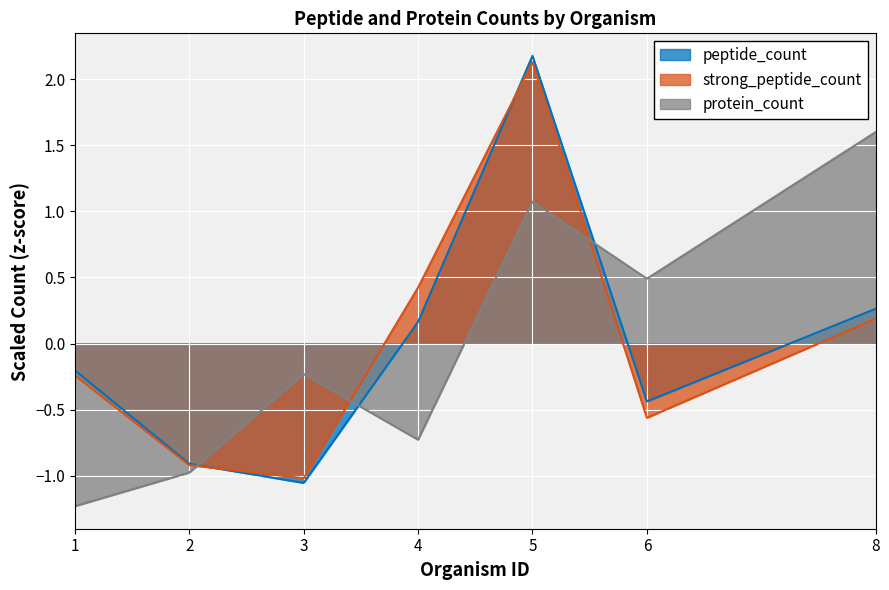

How many data points in protein_count are above 0?

3